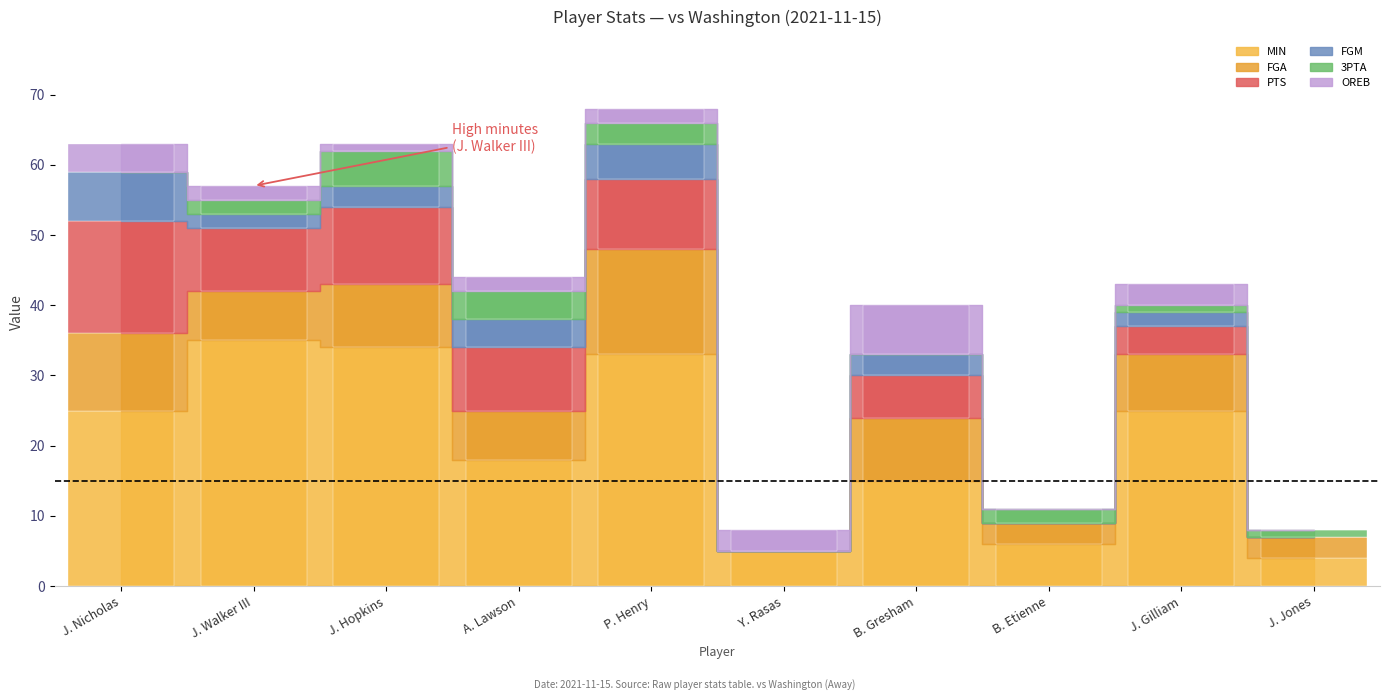

Which series changed the most between J. Hopkins and P. Henry?

FGA